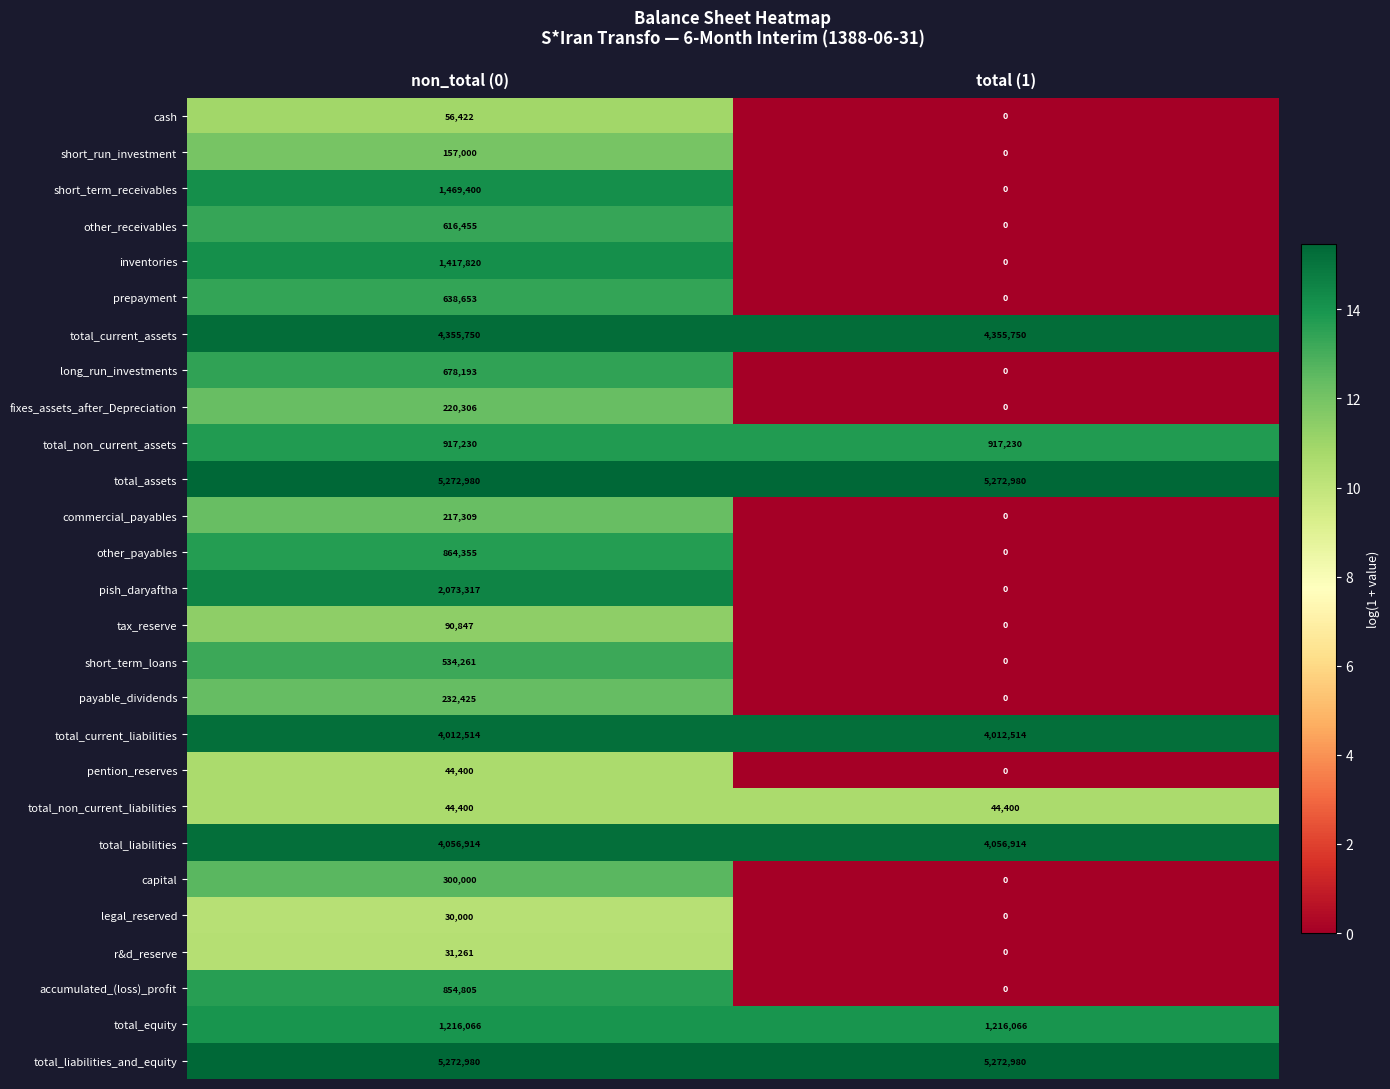

At which category does the chart reach its minimum across all series?

total (1)